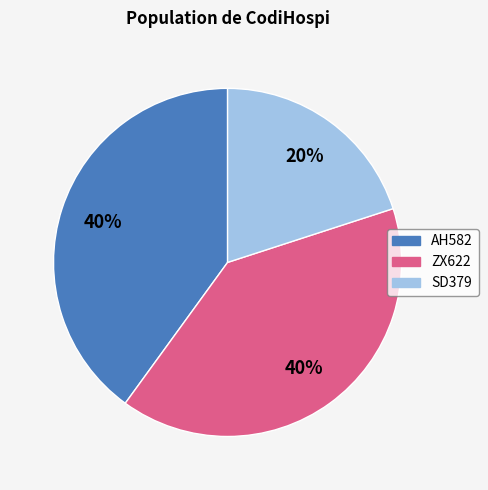

What is the ratio of the value at AH582 to the value at SD379?

2.0